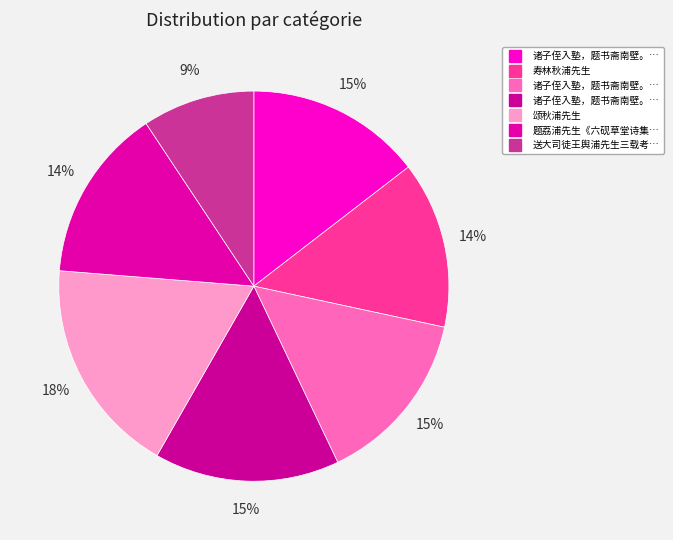

Which category has the biggest portion of the pie?

颂秋浦先生